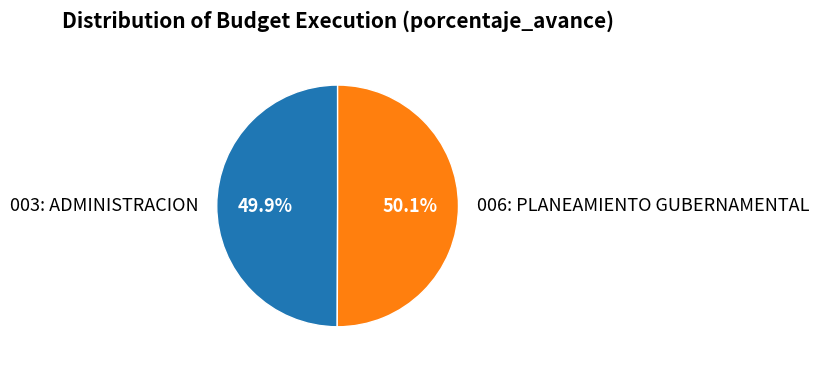

What is the ratio of the value at 003: ADMINISTRACION to the value at 006: PLANEAMIENTO GUBERNAMENTAL?

1.0